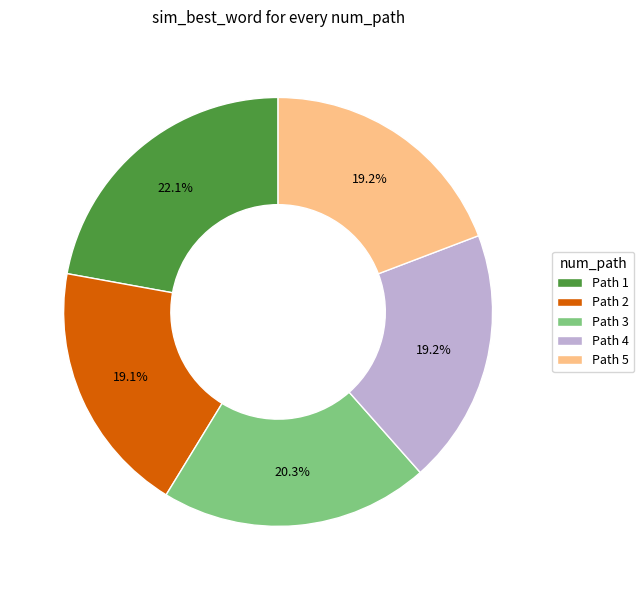

Which slice is the largest?

Path 1